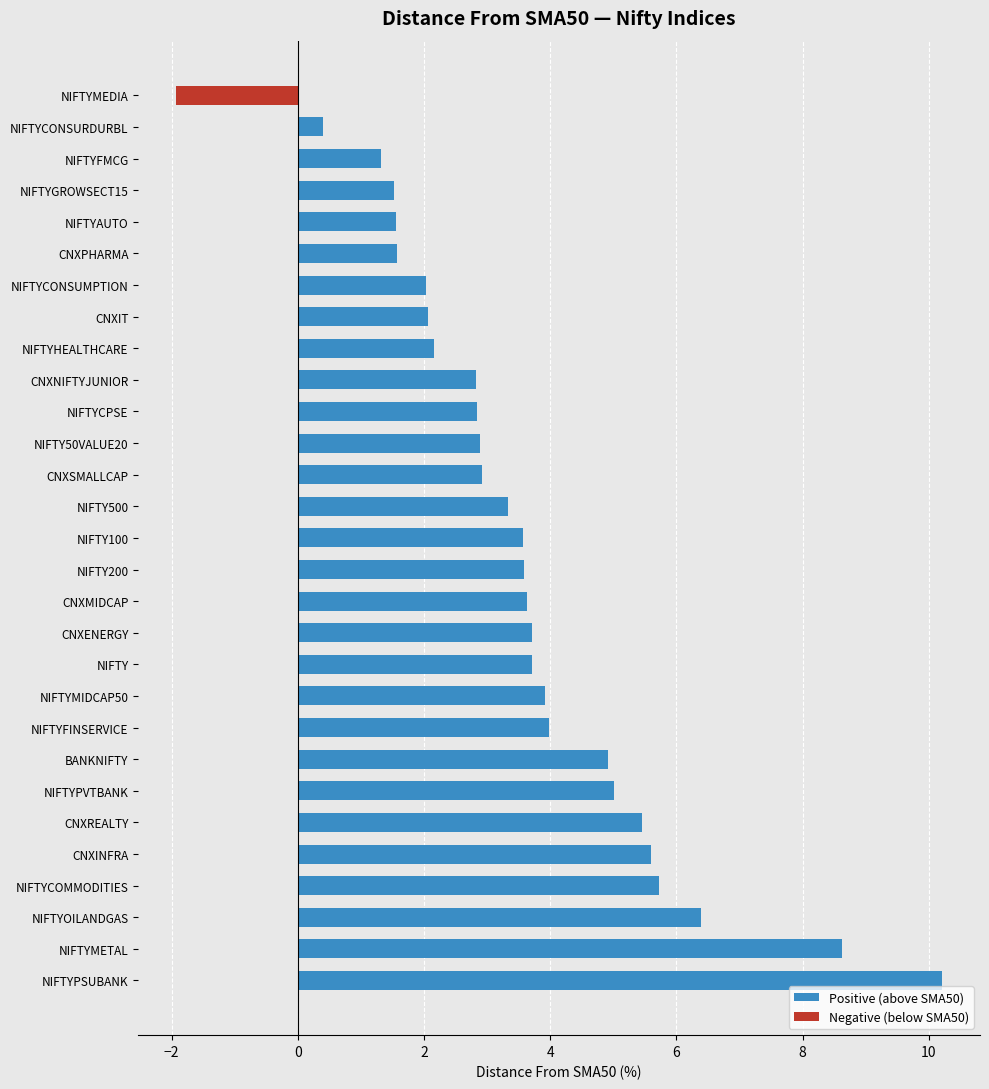

What is the total value across all series at CNXENERGY?

3.7